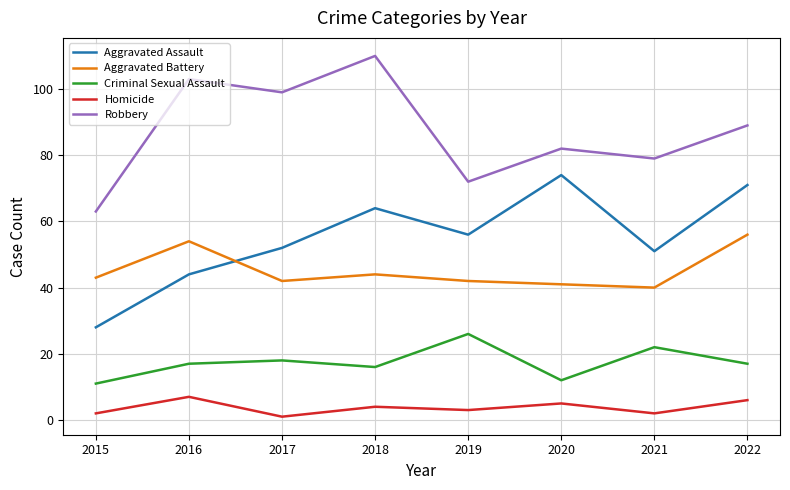

How many interior local valleys does the Homicide series have?

3